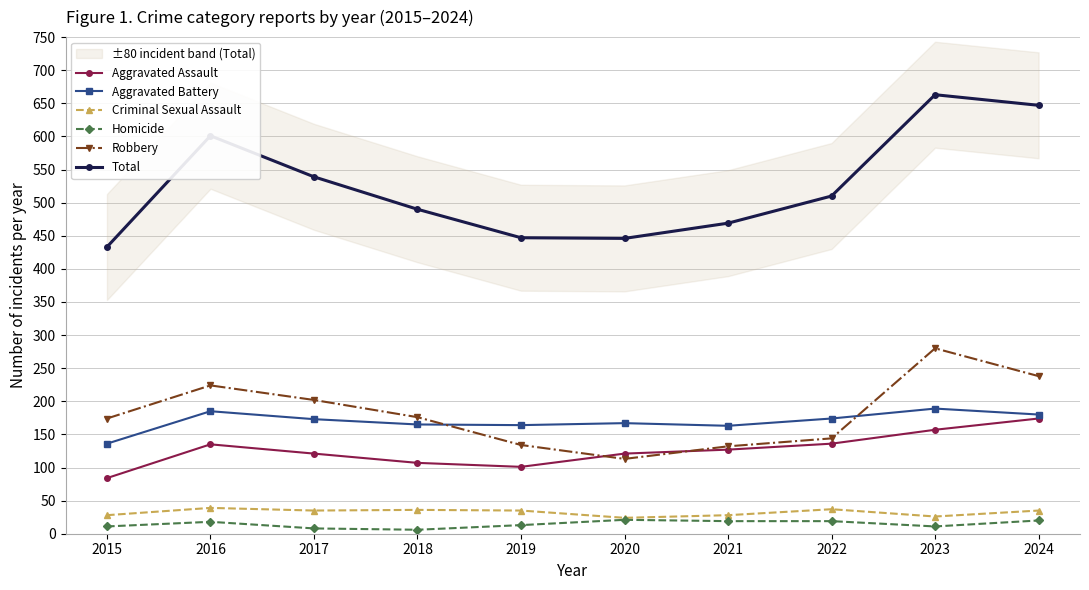

Where does the Aggravated Battery series first go above 173?

2016